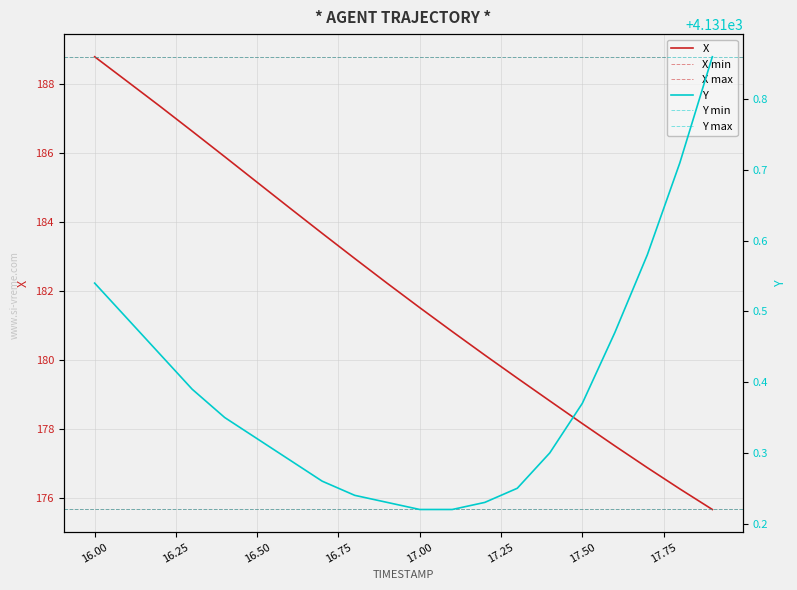

How many series are shown in this chart?

2